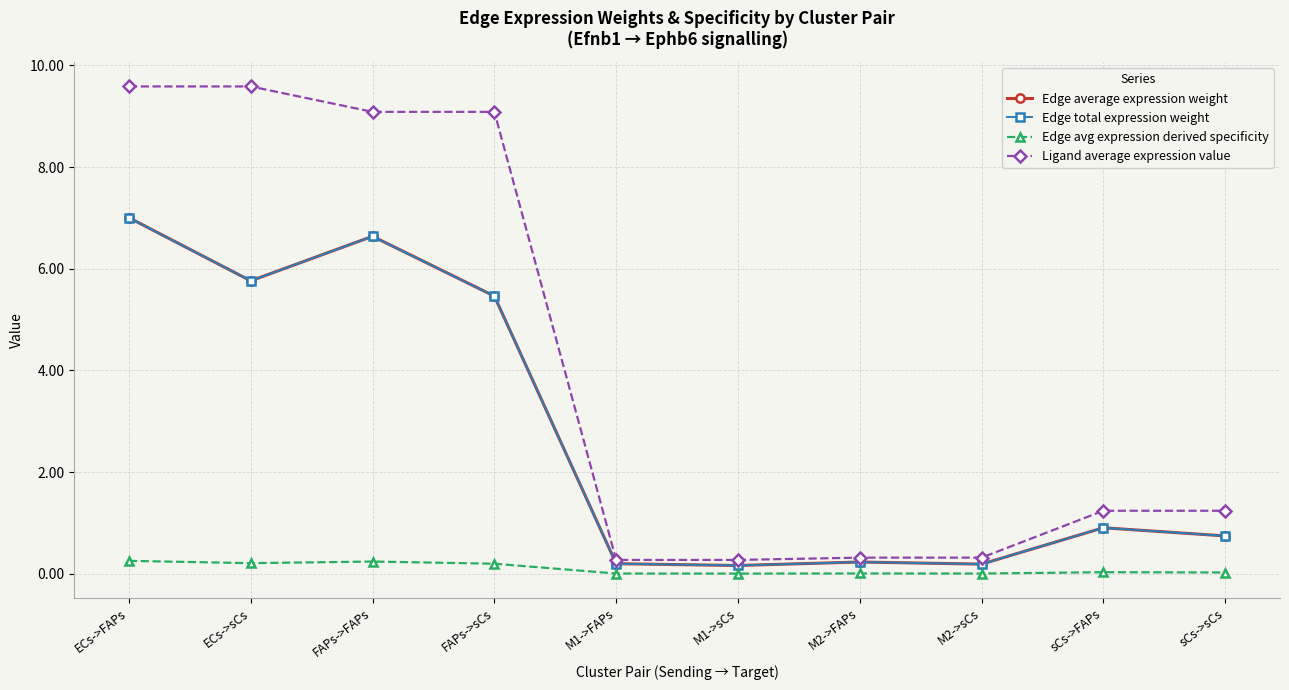

Which series has the largest total across all categories?

Ligand average expression value